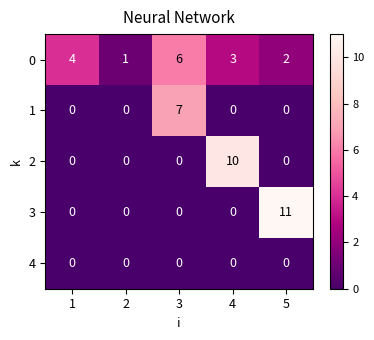

What is the total value across all series at 5?

13